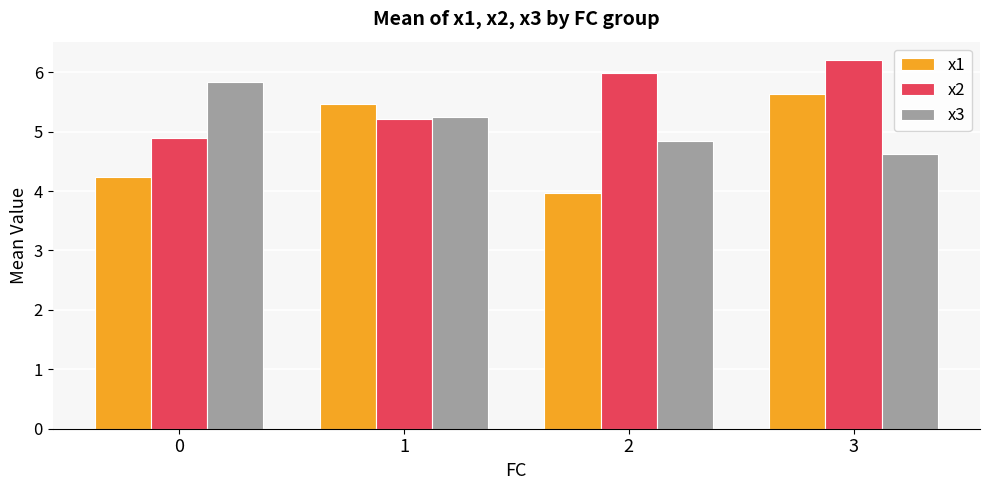

How many bars are there in each group?

3